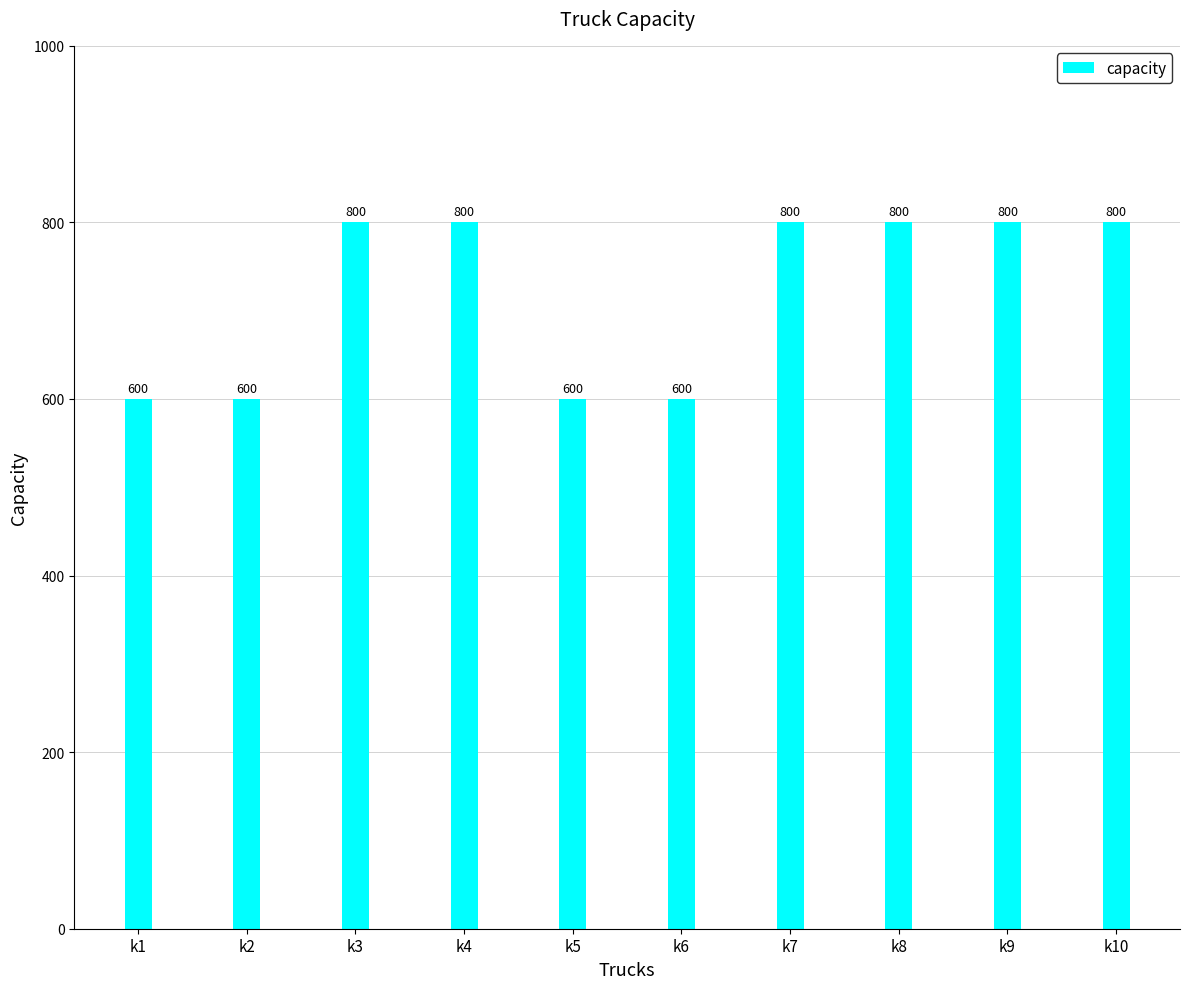

Reading left to right, transcribe all the data shown in this chart.

600	600	800	800	600	600	800	800	800	800